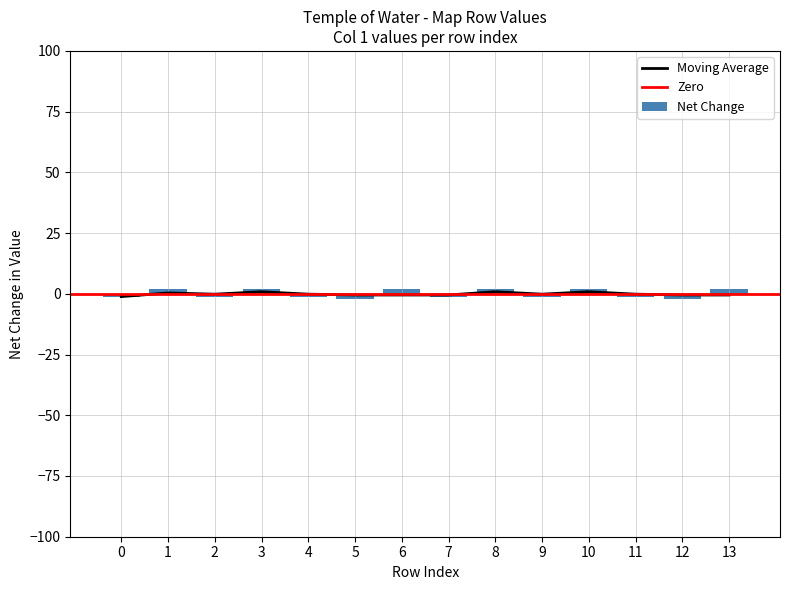

What is the smallest value displayed?

-2.1